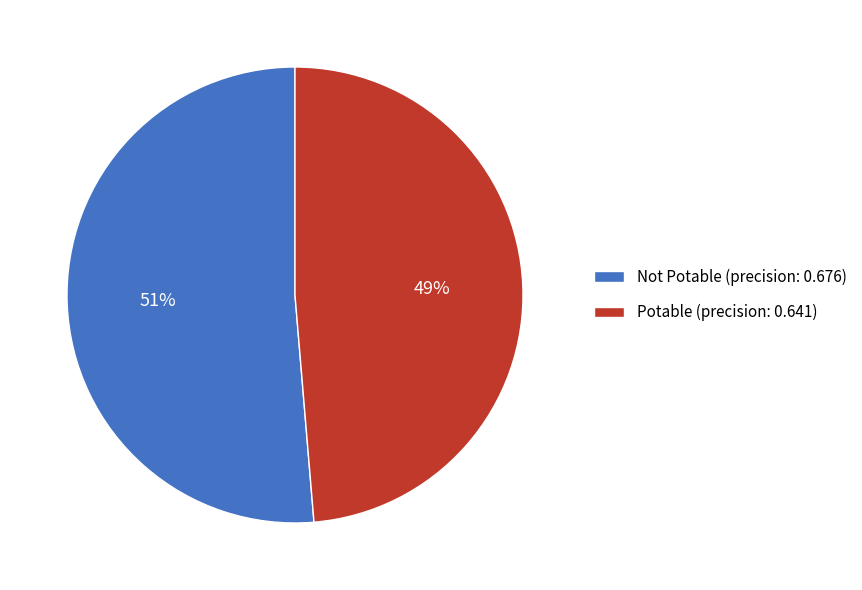

True or false: Not Potable accounts for 38% of the total.

False